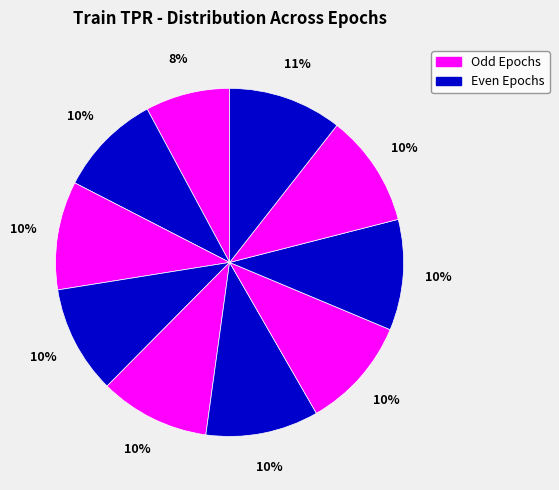

How many segments does this pie chart have?

10